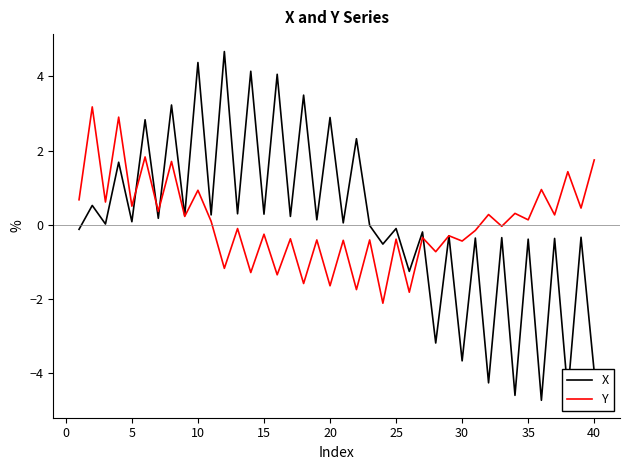

What are all the series names shown in the legend?

X, Y